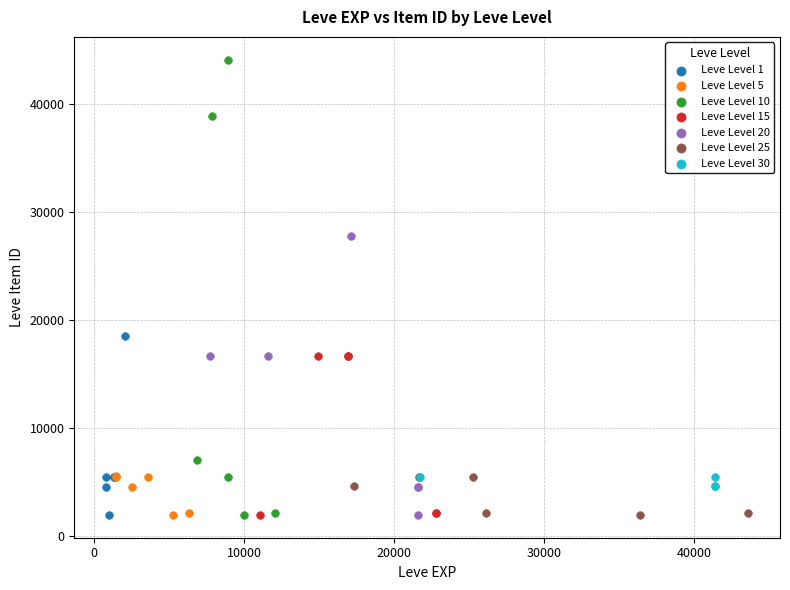

Which series contains the highest Y value?

Leve Level 10